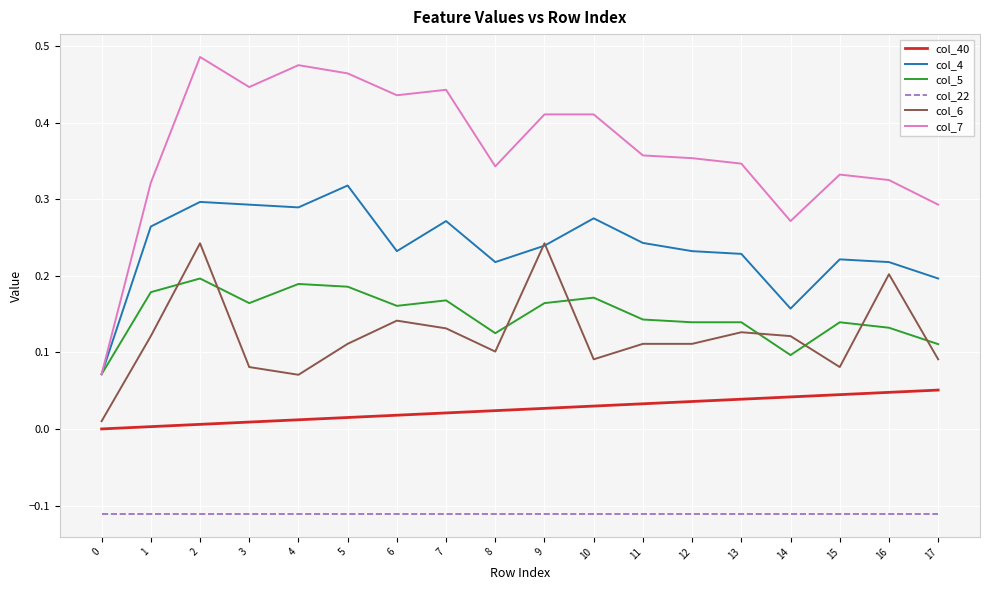

The value of col_22 at 7 is -0.0. True or false?

False